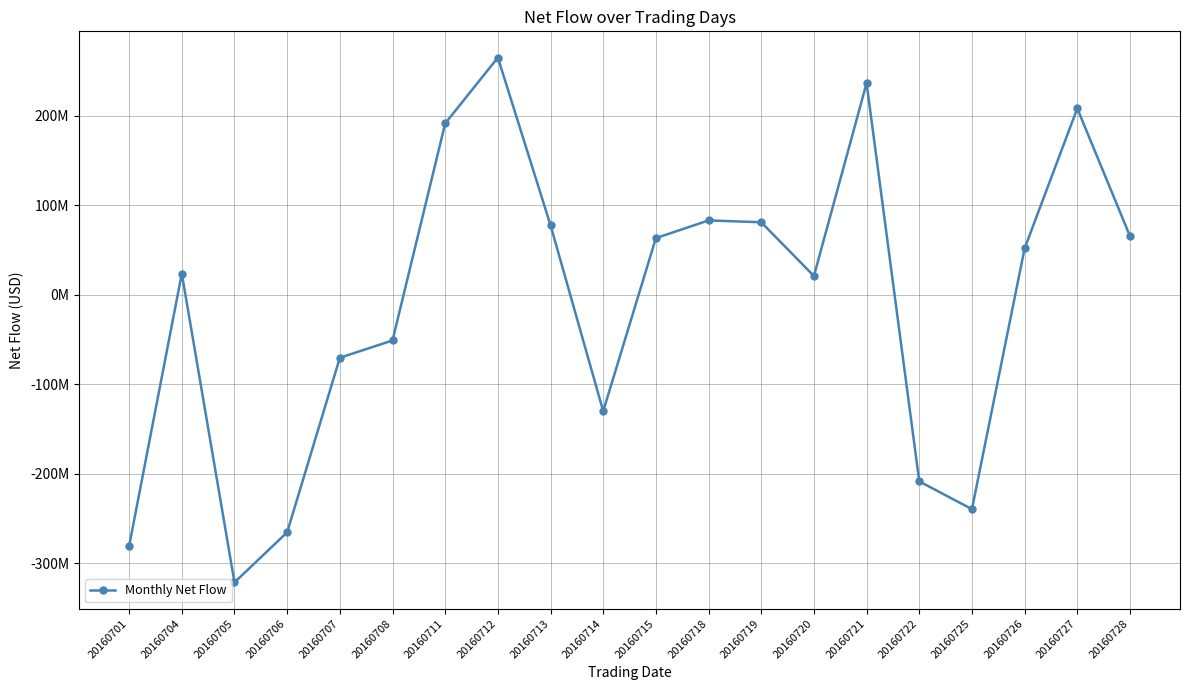

The value at 20160720 is 27949009.7. True or false?

False